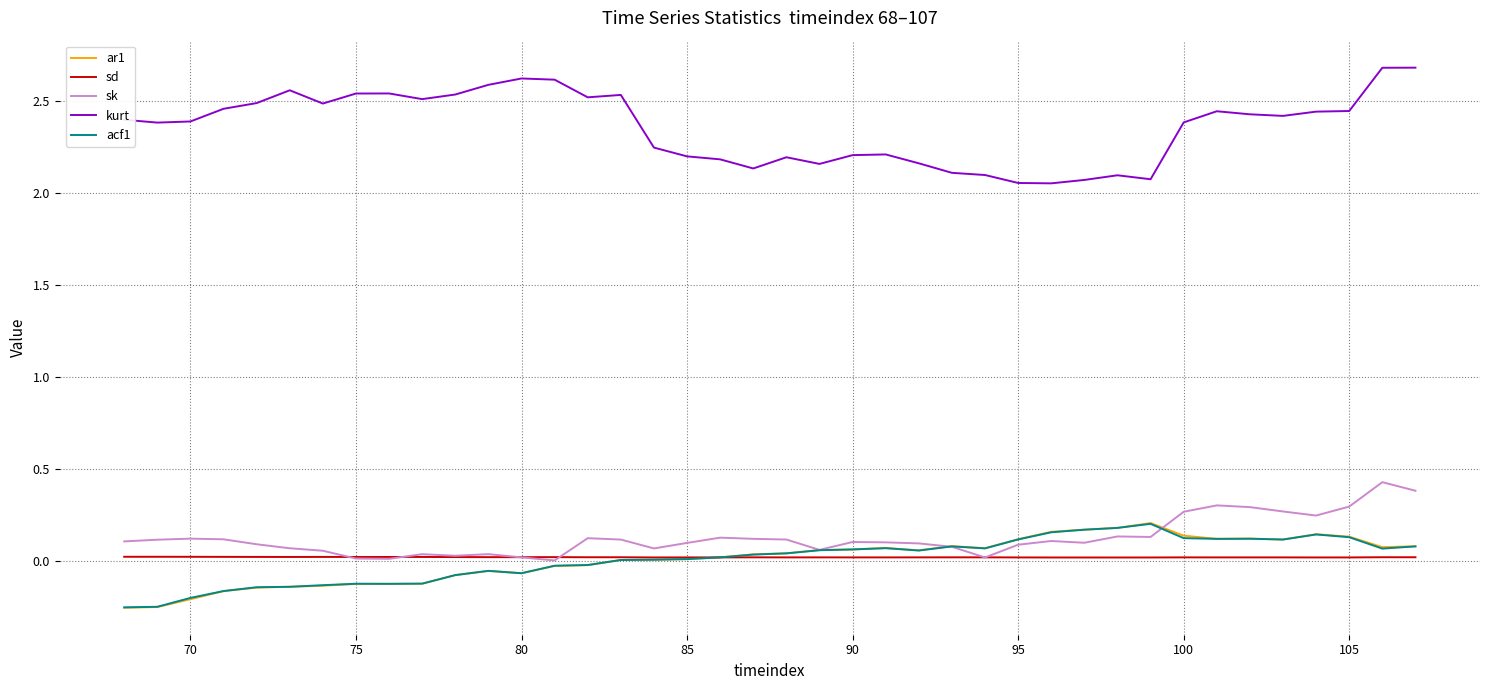

What is the maximum value shown in the chart?

2.7